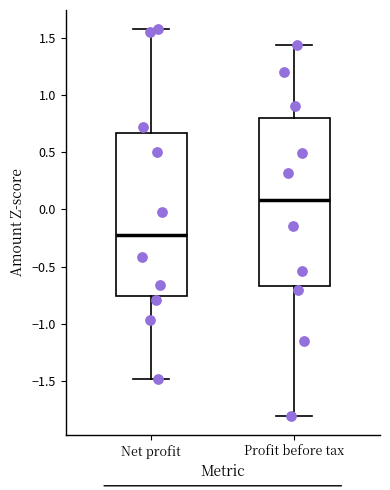

Where does the upper whisker of the box for Net profit end on the y-axis? The values are not printed on the chart, so give them approximately, as read against the axis.

1.55